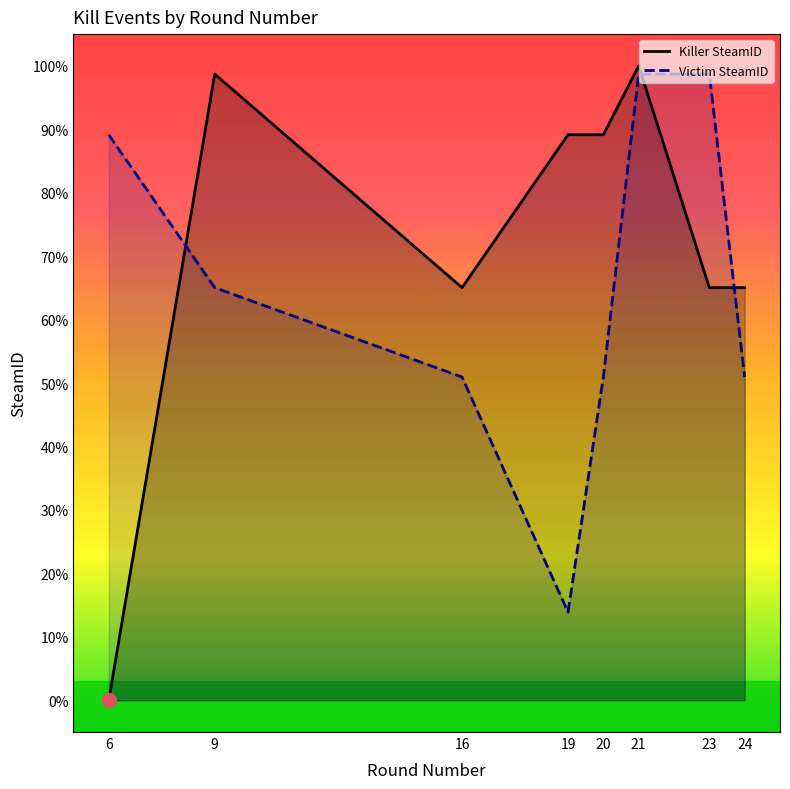

At how many categories does at least one series exceed 86?

6